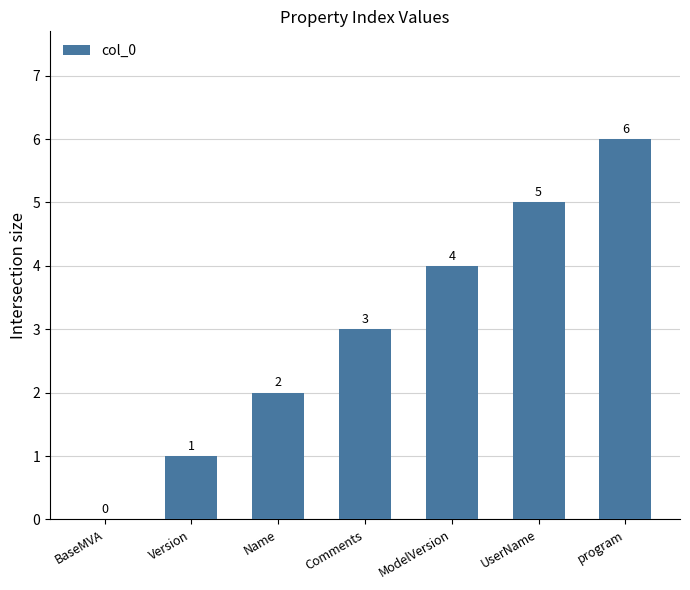

How many data points does each series have?

7